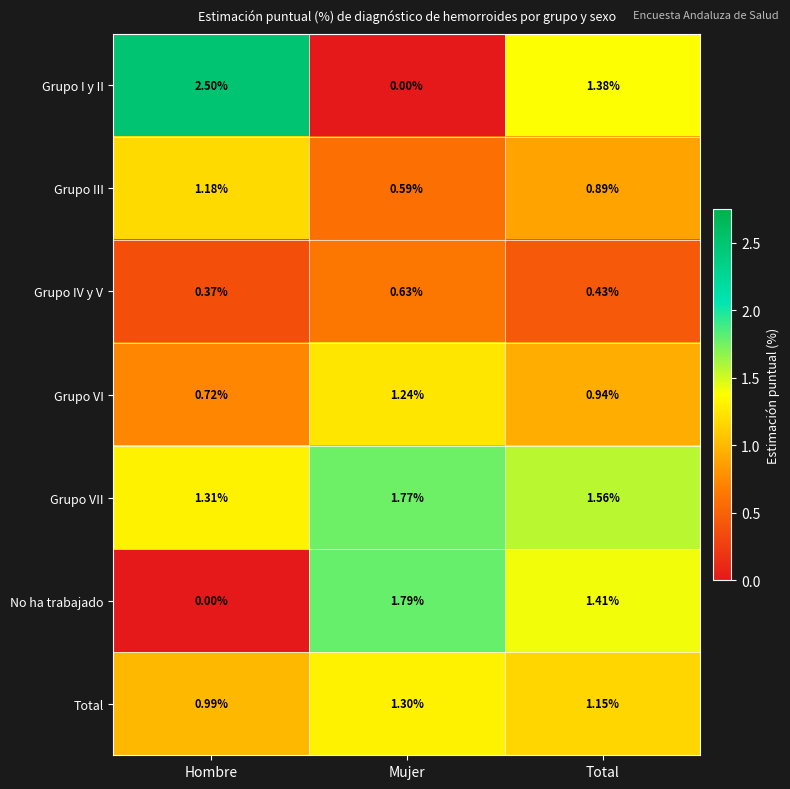

Rank the categories by Grupo I y II value from highest to lowest.

Hombre, Total, Mujer